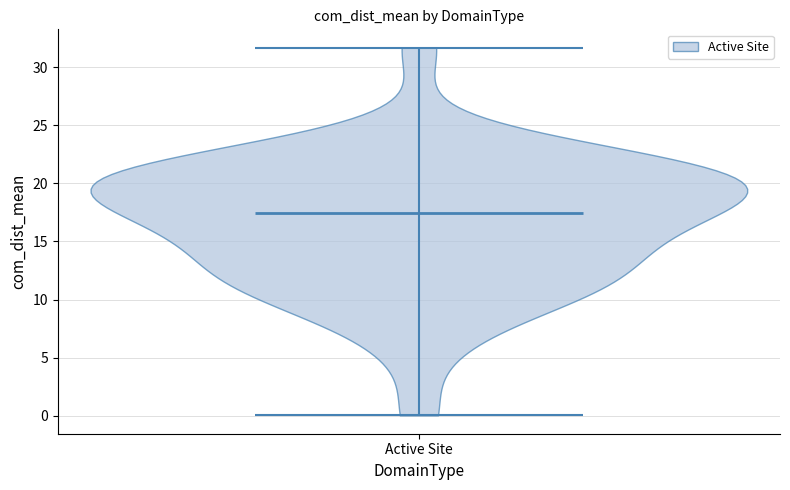

Read this violin plot against the y-axis: where its median line is, and the lowest and highest points the violin reaches. The values are not printed on the chart, so give them approximately, as read against the axis.

median line 17.5, lowest point 0.0, highest point 31.5